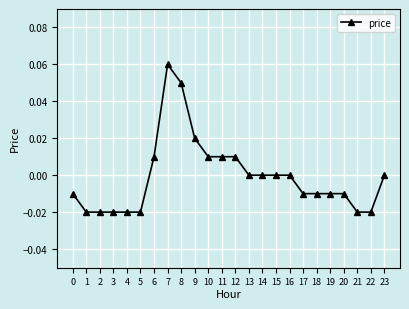

Does the chart have visible grid lines?

Yes